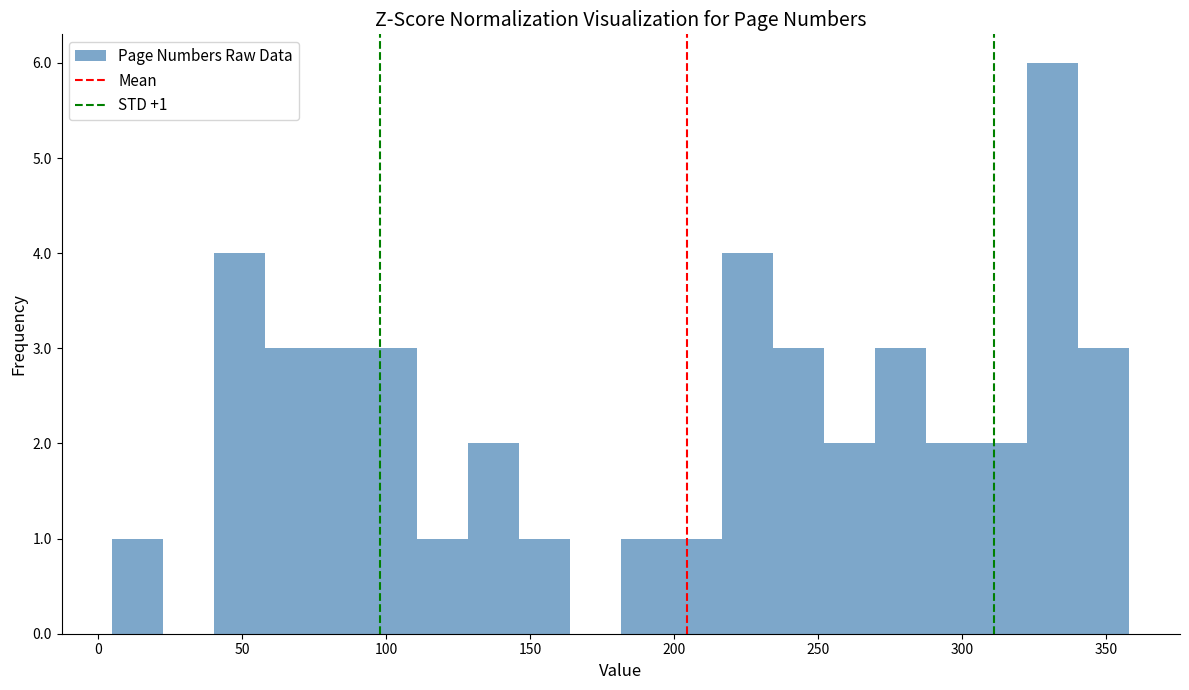

Read against the x-axis, roughly where is the centre of the tallest bar?

330